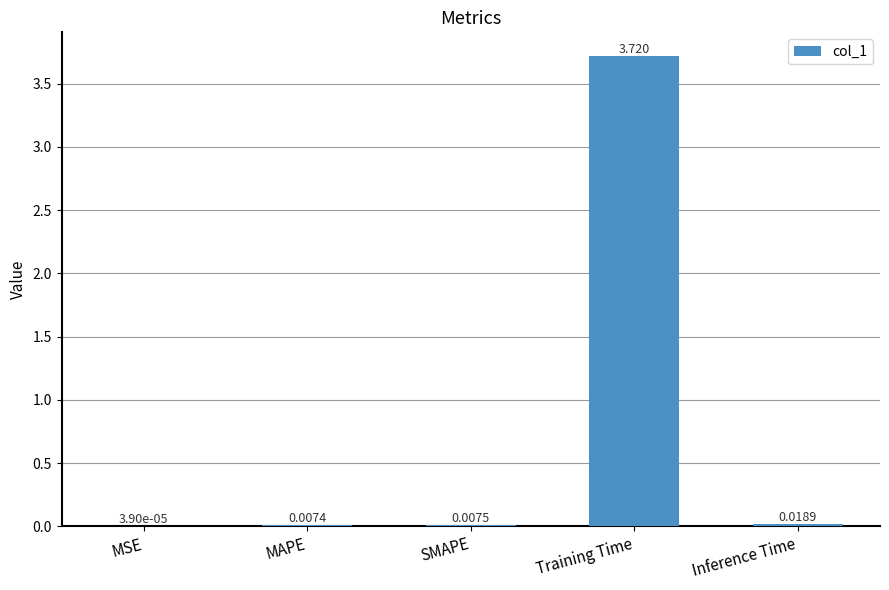

Where is the data nearest to the value 1?

Inference Time